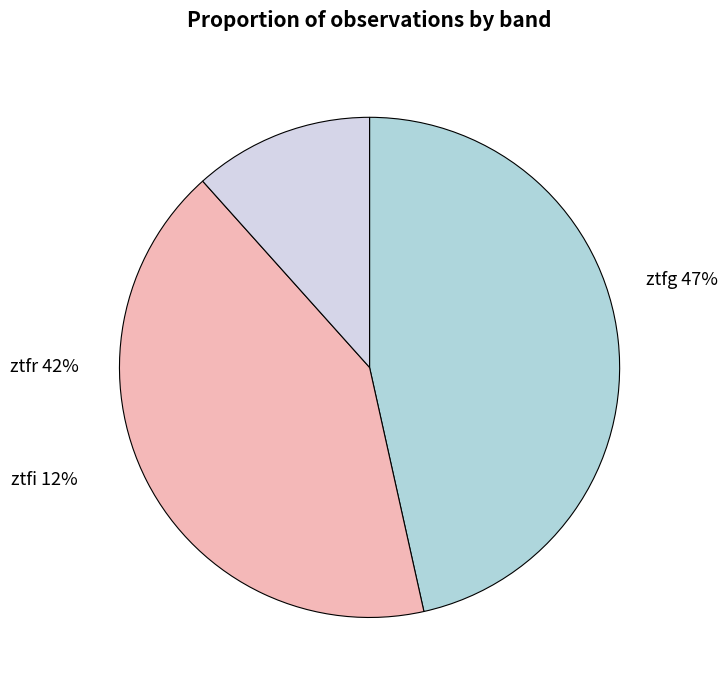

Between ztfg and ztfi, which is larger?

ztfg